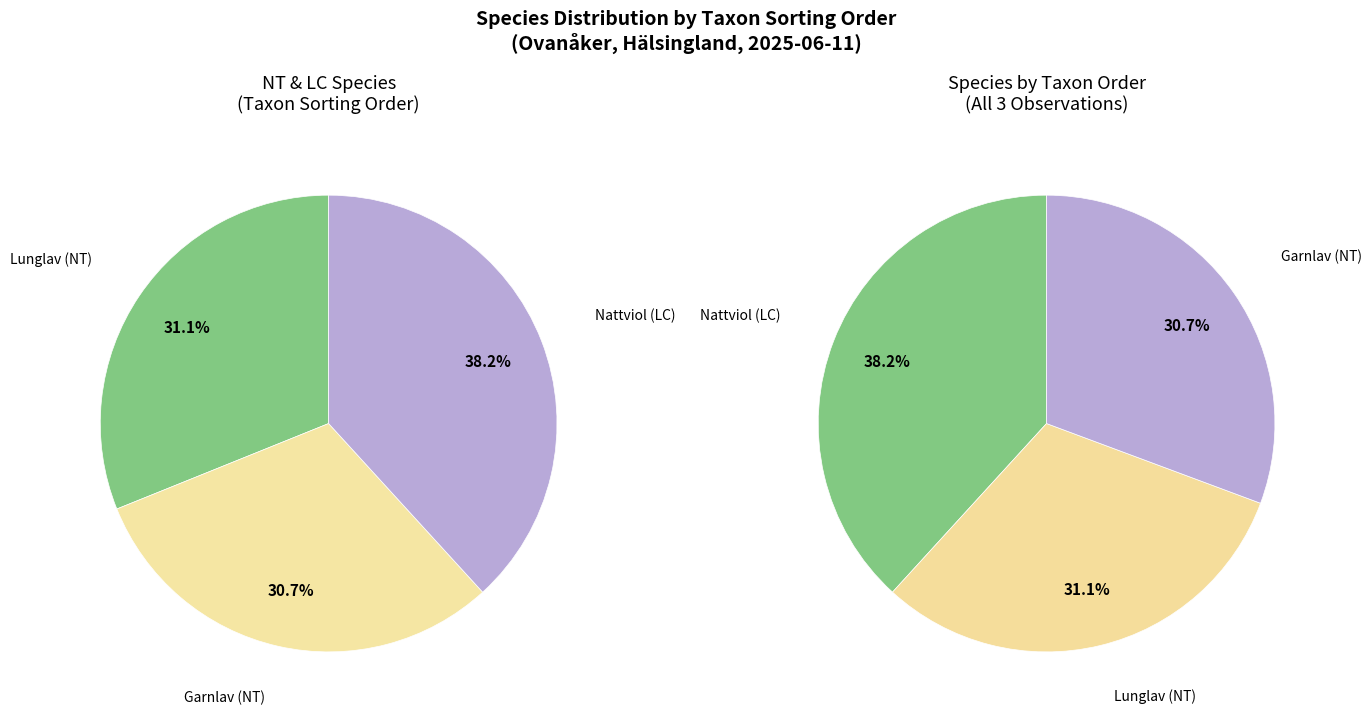

Which category has the biggest portion of the pie?

Nattviol (LC)